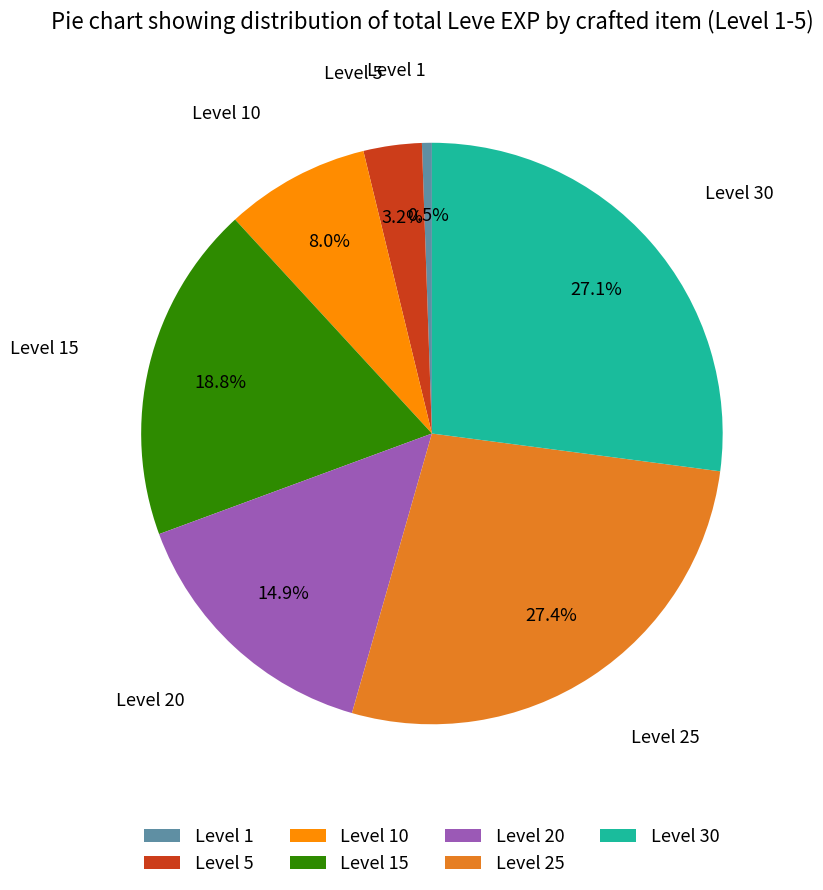

What is the smallest slice in the pie chart?

Level 1